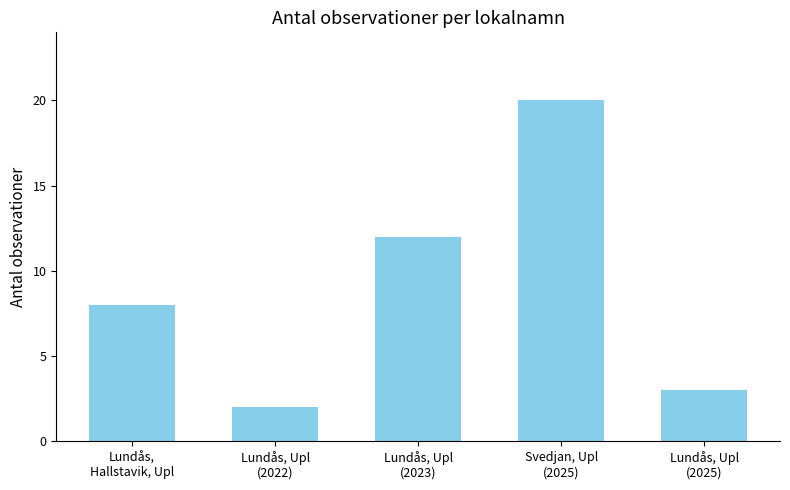

What is the change in value from Svedjan, Upl
(2025) to Lundås, Upl
(2025)?

-17